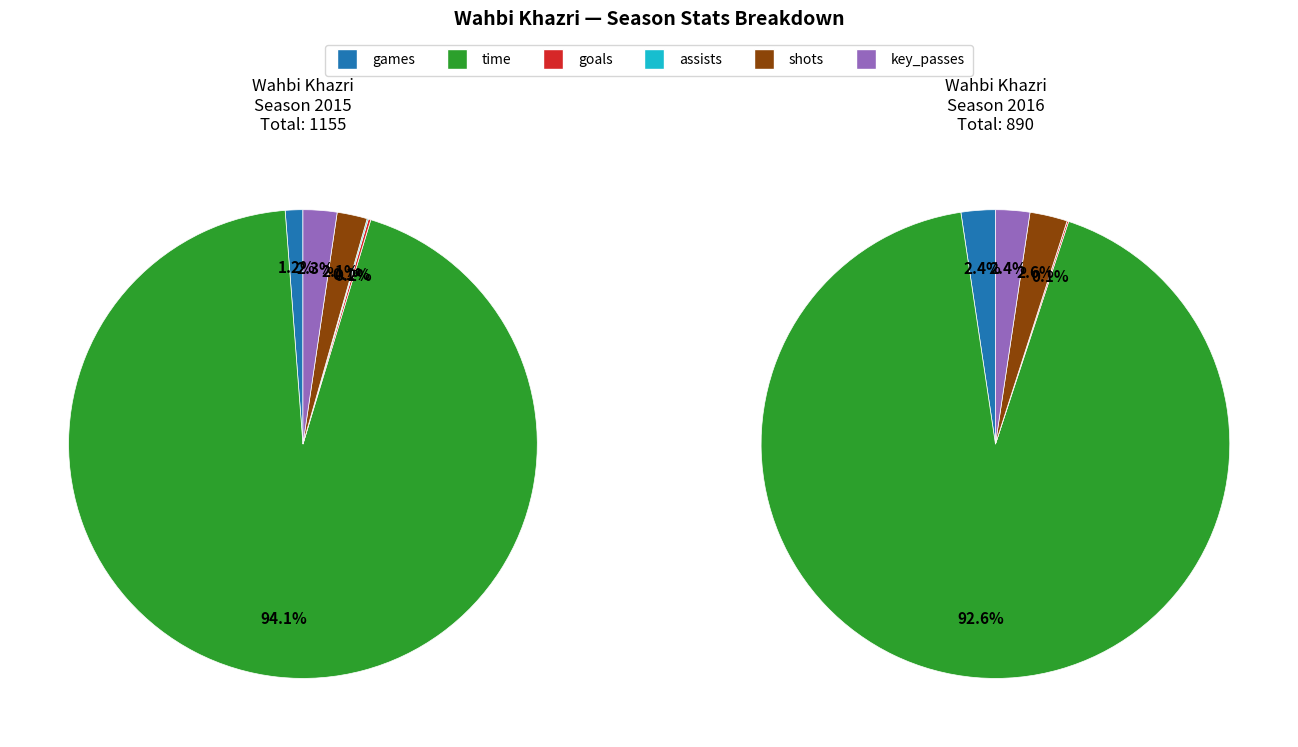

What is the total percentage of assists and games?

1.3%